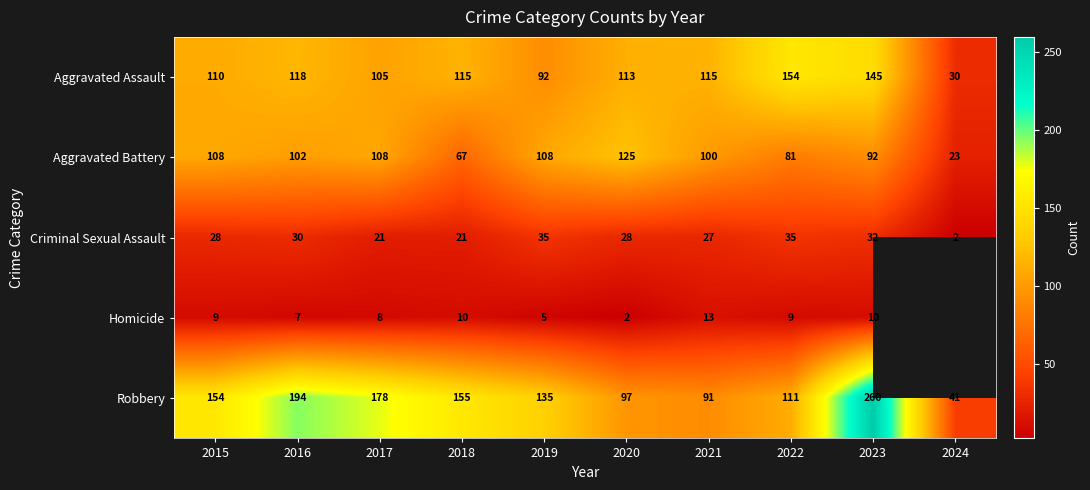

What is the difference between the maximum and minimum values in the Criminal Sexual Assault series?

33